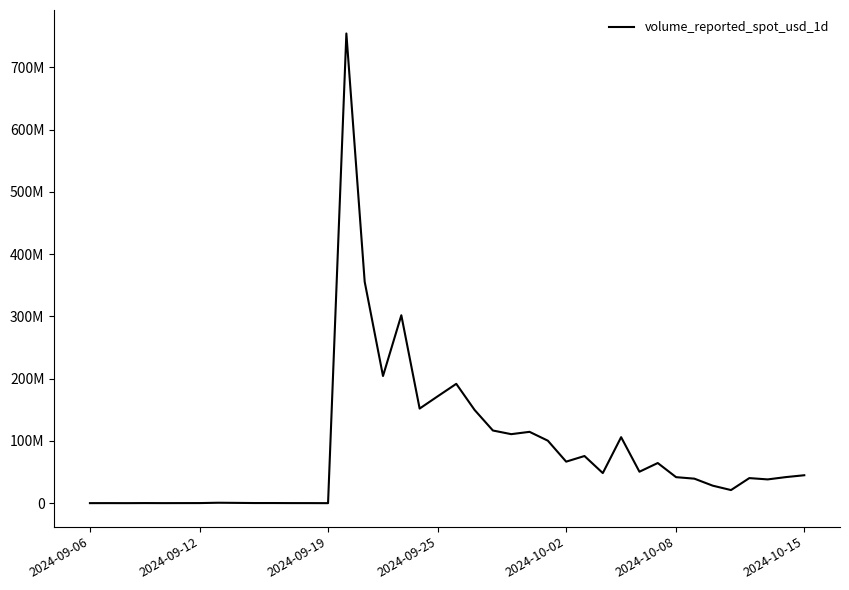

Does the chart have visible grid lines?

No